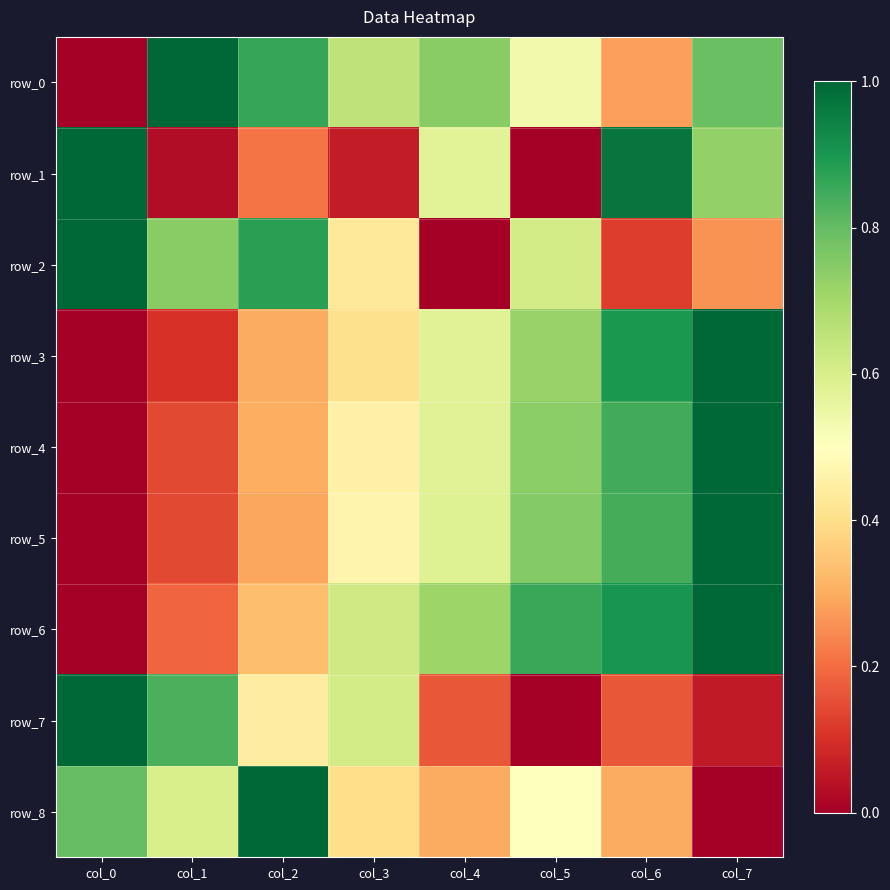

What is the average value of the row_2 series?

0.5